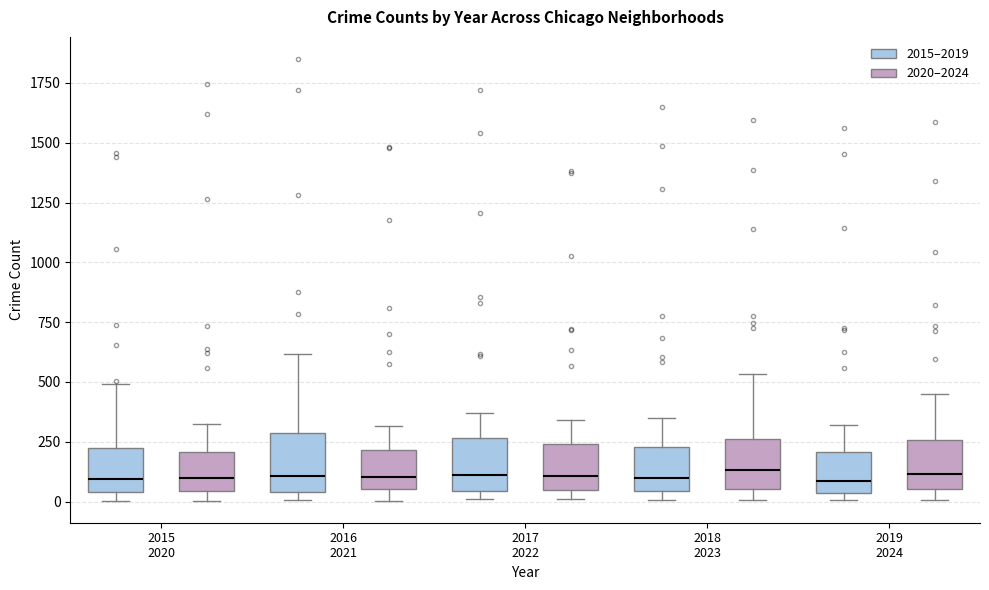

Reading left to right, read every box against the y-axis: the position of its median line, the range the box covers, and the ends of its whiskers. The values are not printed on the chart, so give them approximately, as read against the axis.

2015 2020 (2015–2019): median 100, box 50 to 200, whiskers 0 to 500
2015 2020 (2020–2024): median 100, box 50 to 200, whiskers 0 to 300
2016 2021 (2015–2019): median 100, box 50 to 300, whiskers 0 to 600
2016 2021 (2020–2024): median 100, box 50 to 200, whiskers 0 to 300
2017 2022 (2015–2019): median 100, box 50 to 250, whiskers 0 to 350
2017 2022 (2020–2024): median 100, box 50 to 250, whiskers 0 to 350
2018 2023 (2015–2019): median 100, box 50 to 250, whiskers 0 to 350
2018 2023 (2020–2024): median 150, box 50 to 250, whiskers 0 to 550
2019 2024 (2015–2019): median 100, box 50 to 200, whiskers 0 to 300
2019 2024 (2020–2024): median 100, box 50 to 250, whiskers 0 to 450